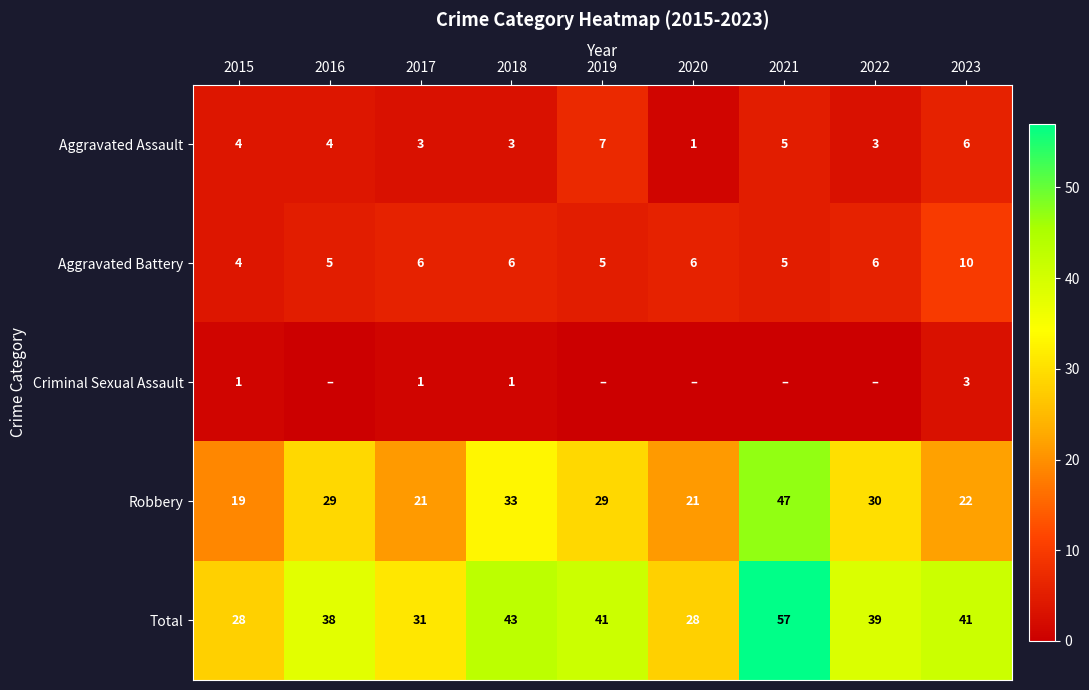

What is the difference between the maximum and minimum values in the Robbery series?

28